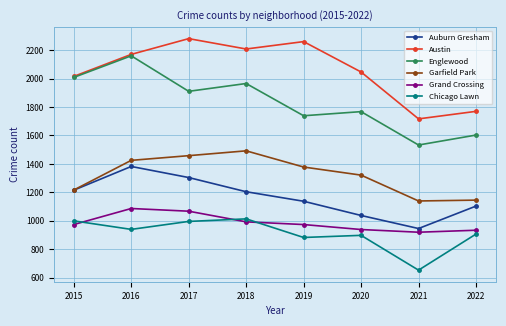

Where is Grand Crossing nearest to the value 1002?

2018